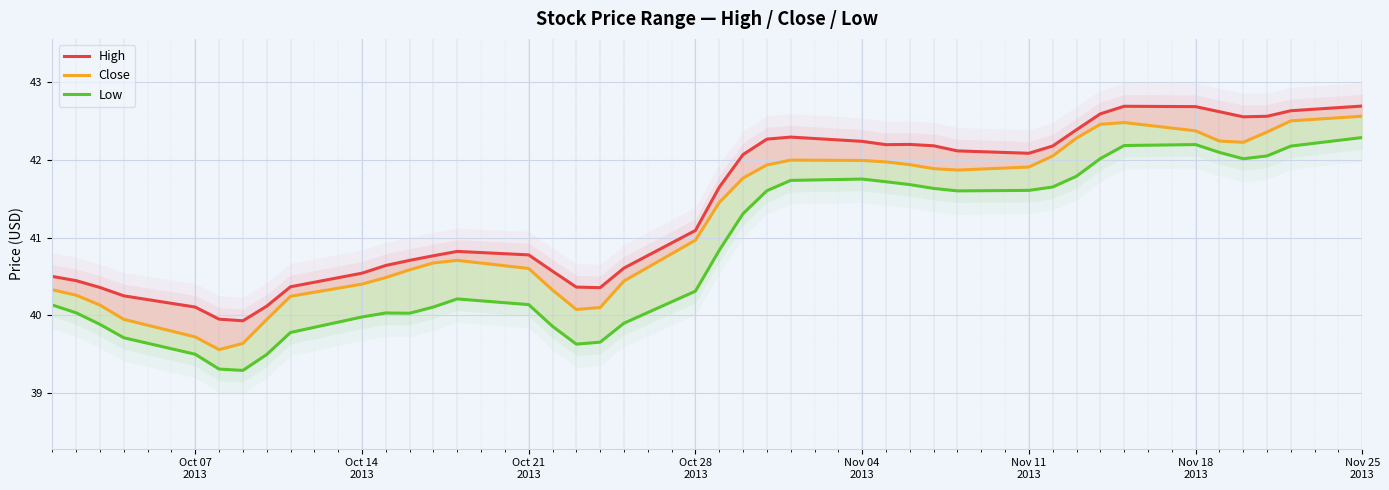

At how many categories does at least one series exceed 40?

38